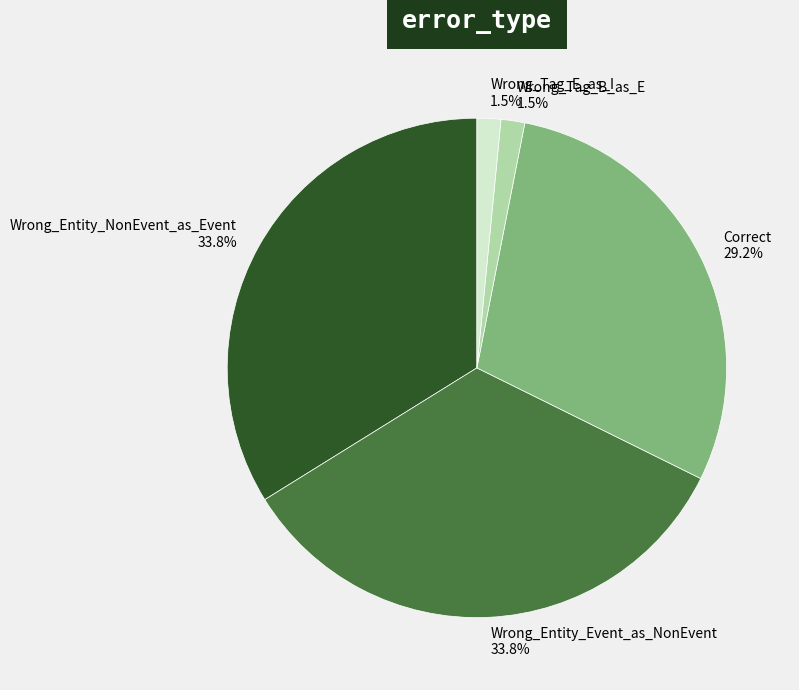

Which has a higher value, Wrong_Entity_NonEvent_as_Event or Wrong_Tag_E_as_I?

Wrong_Entity_NonEvent_as_Event